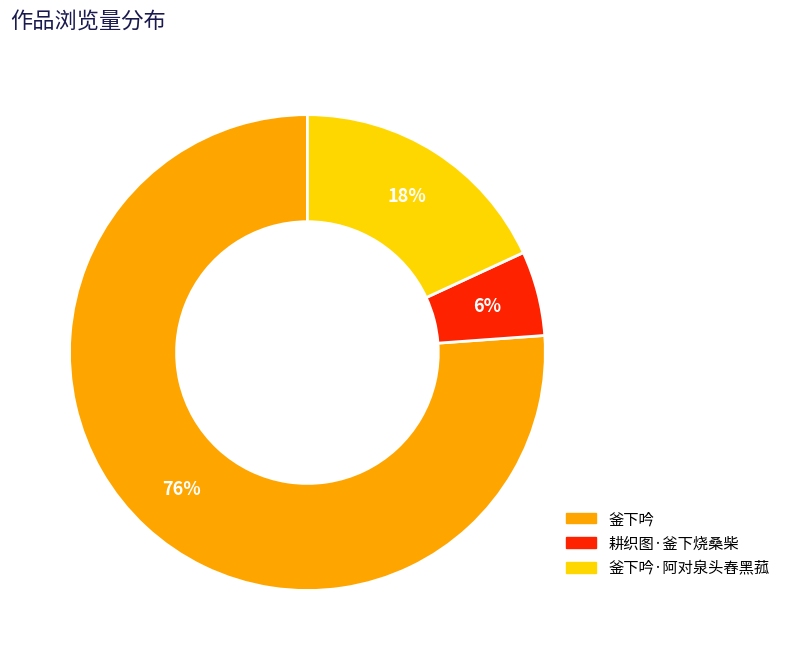

To the nearest percent, what is the difference between the largest and smallest slice percentages?

70%